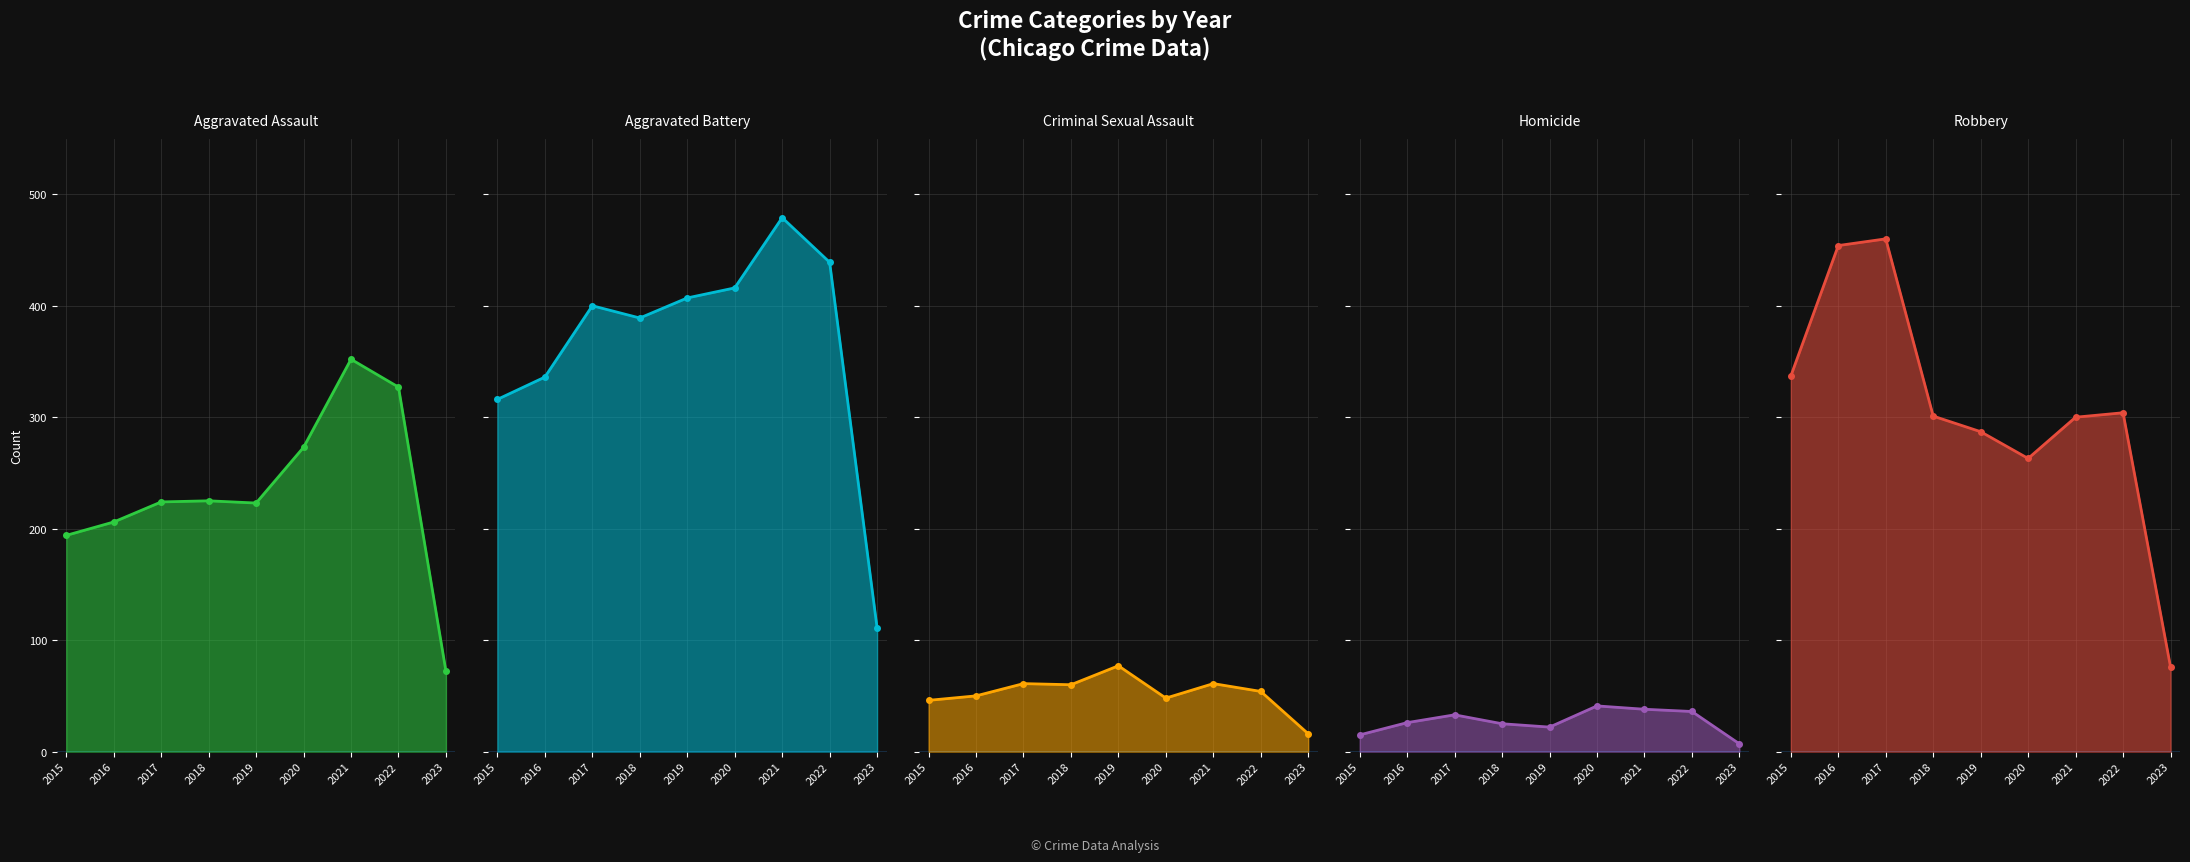

What is the difference between the Robbery values at 2016 and 2023?

378